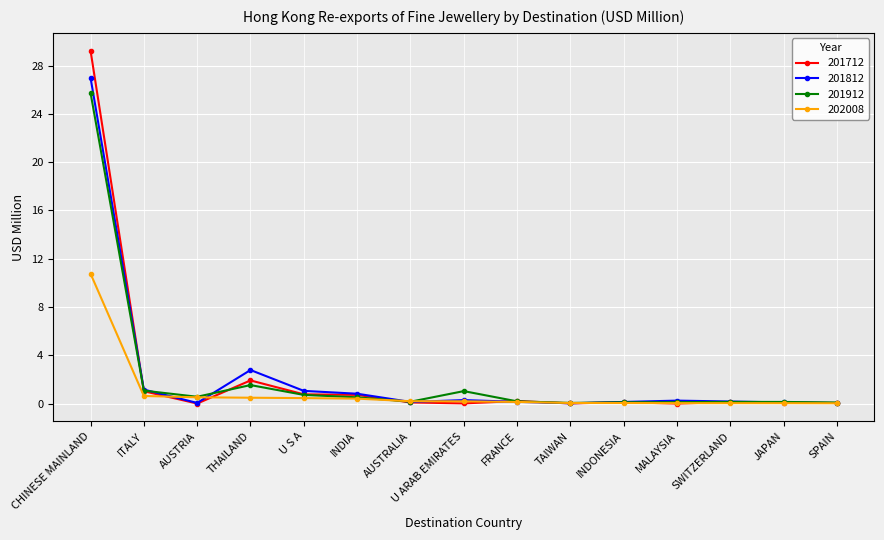

Rank the series by their maximum value, from highest to lowest.

201712, 201812, 201912, 202008